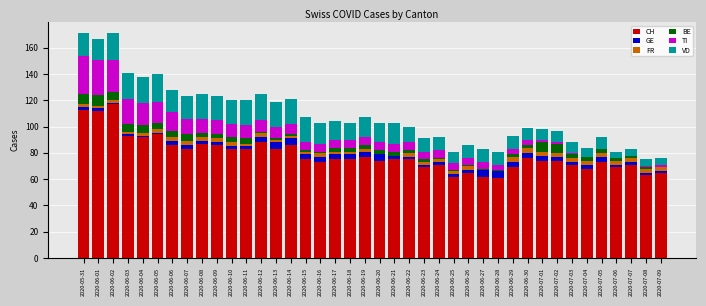

What is the sum of all CH values?

3148